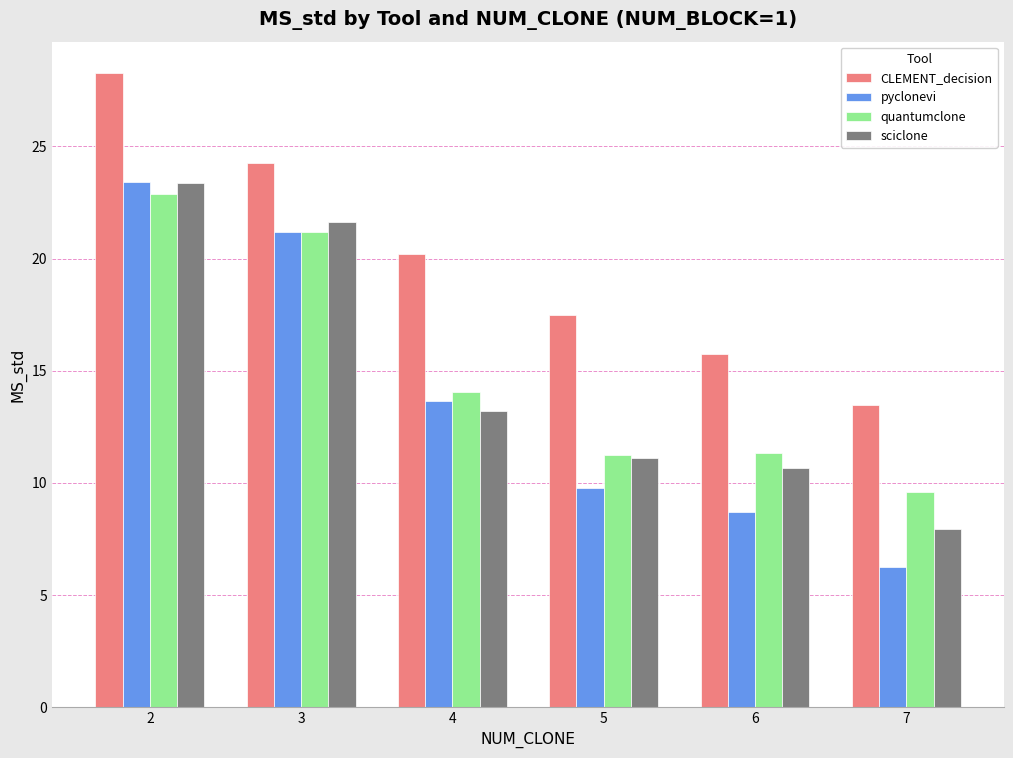

What is the sum of all CLEMENT_decision values?

119.4